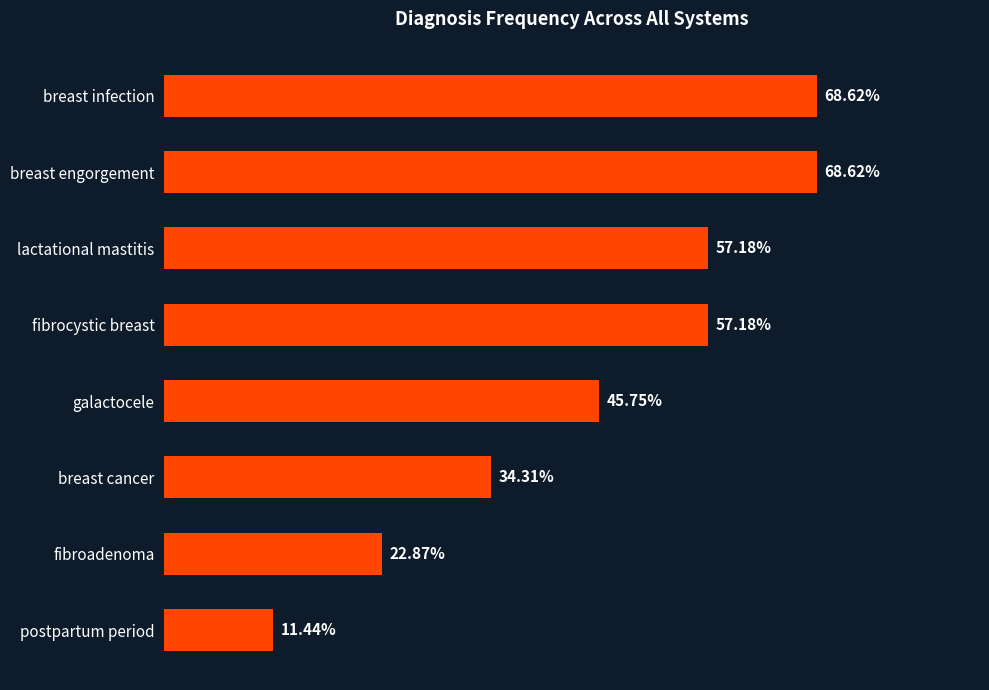

What is the label of the 3rd bar from the bottom?

breast cancer